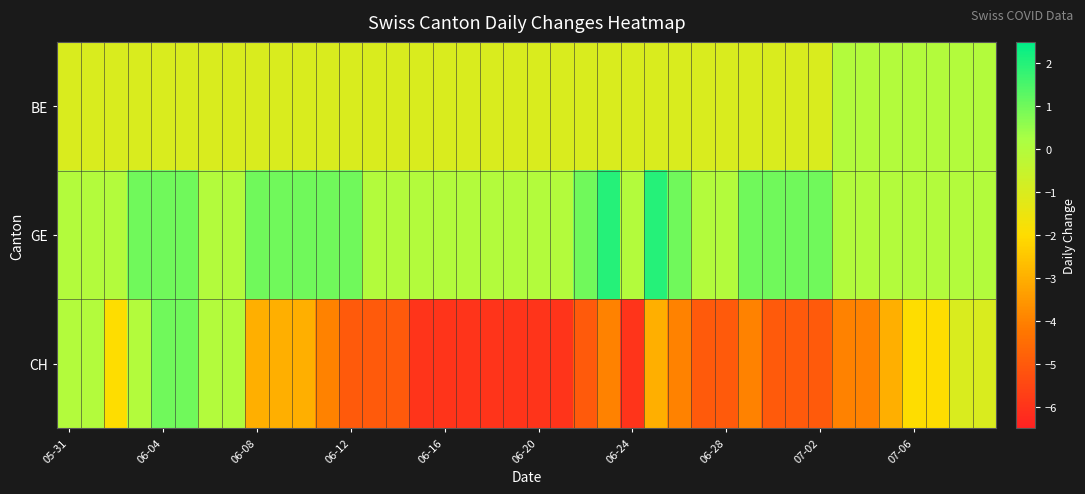

Rank the series by their maximum value, from lowest to highest.

BE, CH, GE